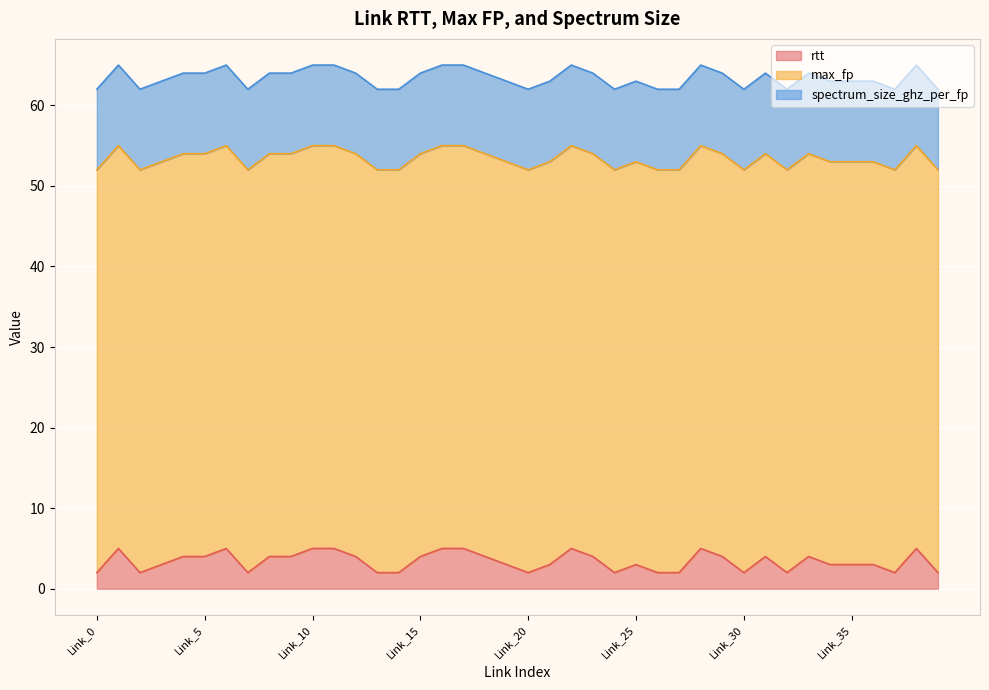

Which has a higher value, Link_22 or Link_13?

Link_22